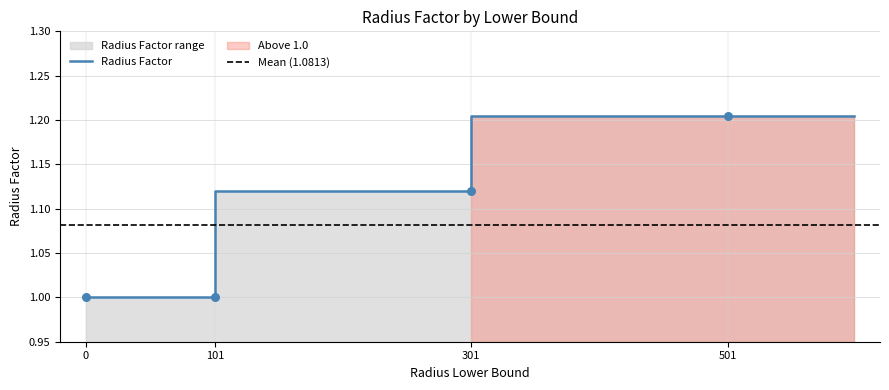

What is the change in value from 0 to 501?

+0.2